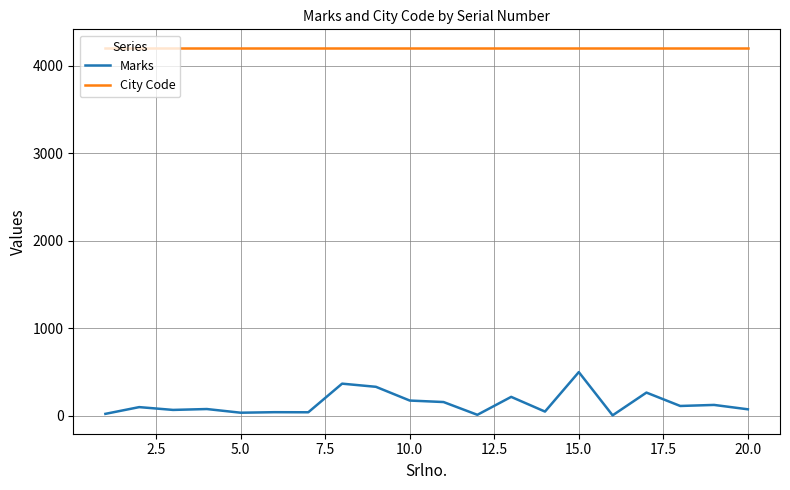

Which series has the largest range (max minus min)?

Marks